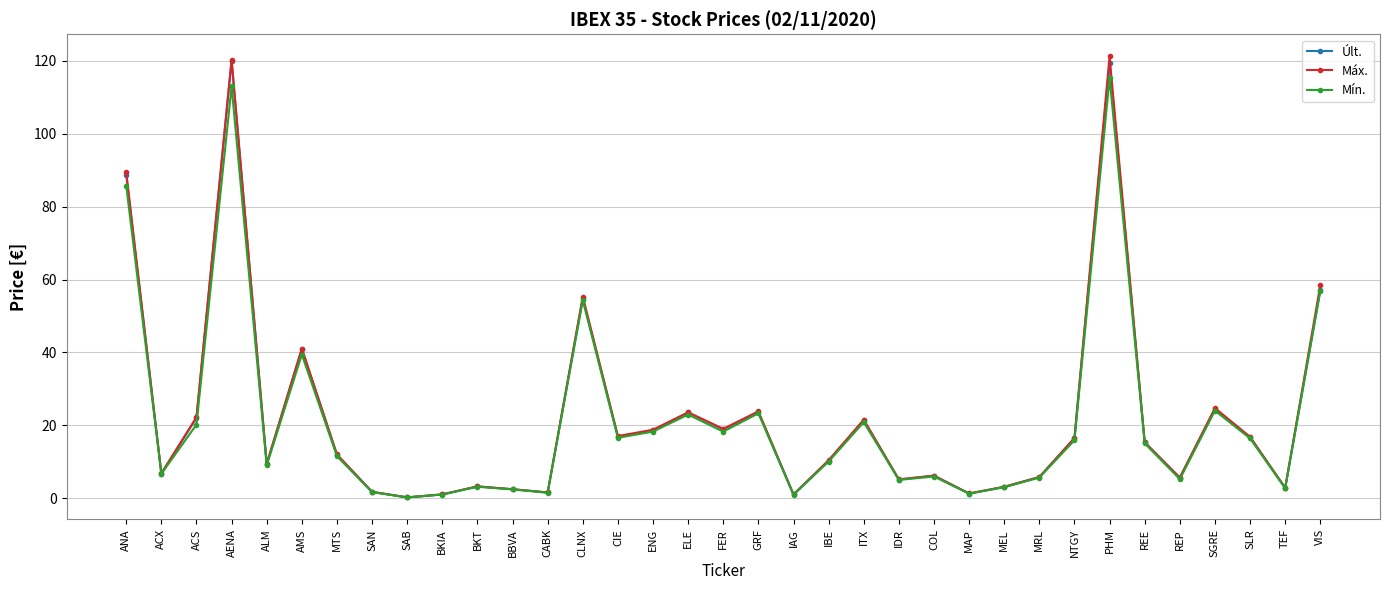

The Últ. series shows 15.2 at IBE. True or false?

False